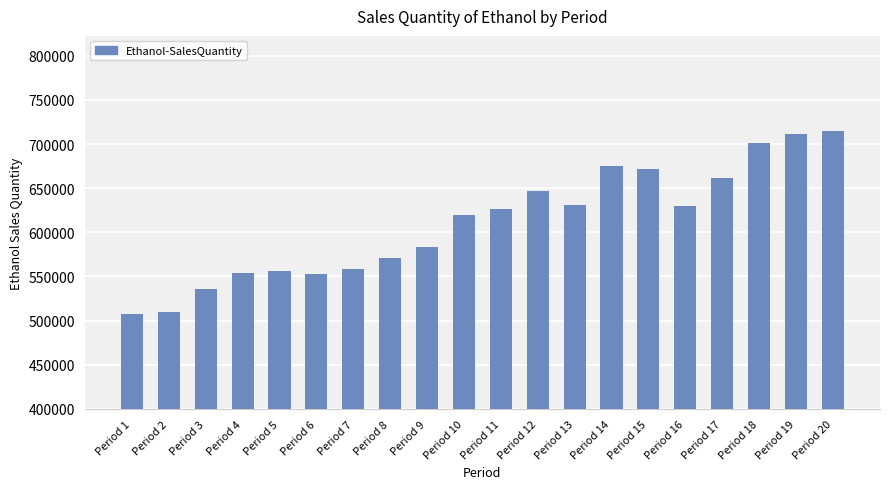

What value does the data have at Period 11?

625969.3